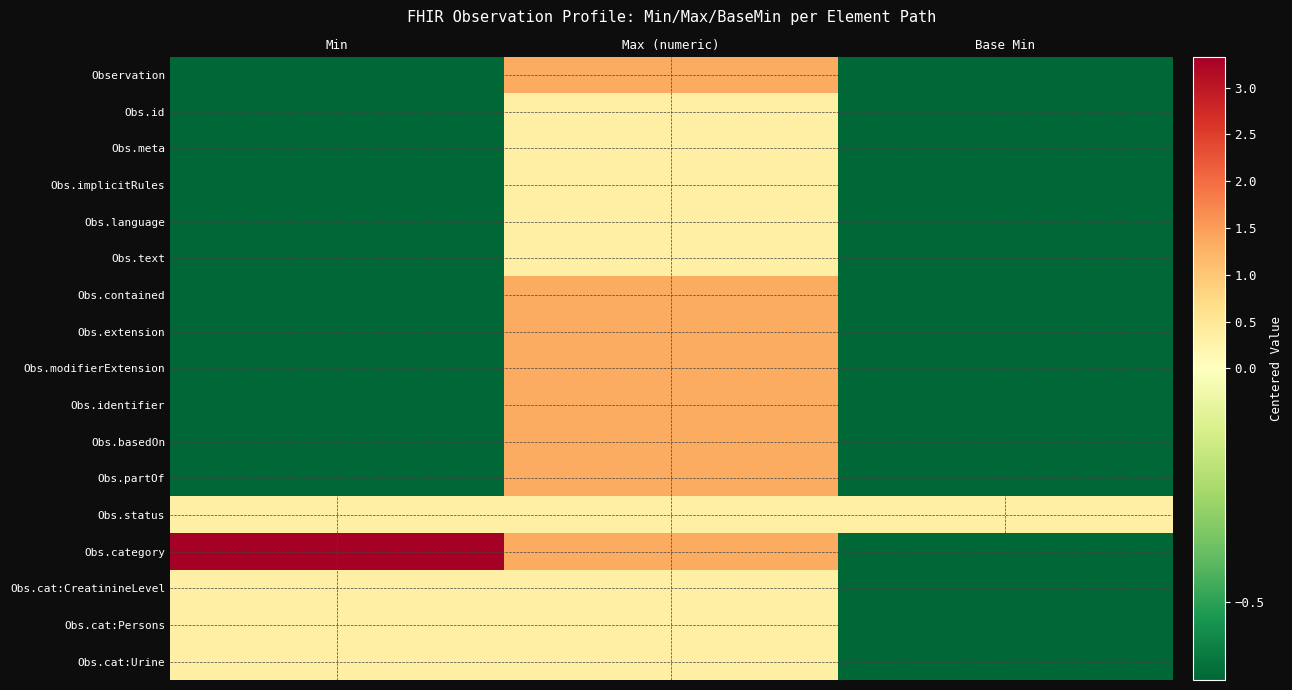

Which category has the highest value across all series?

Min